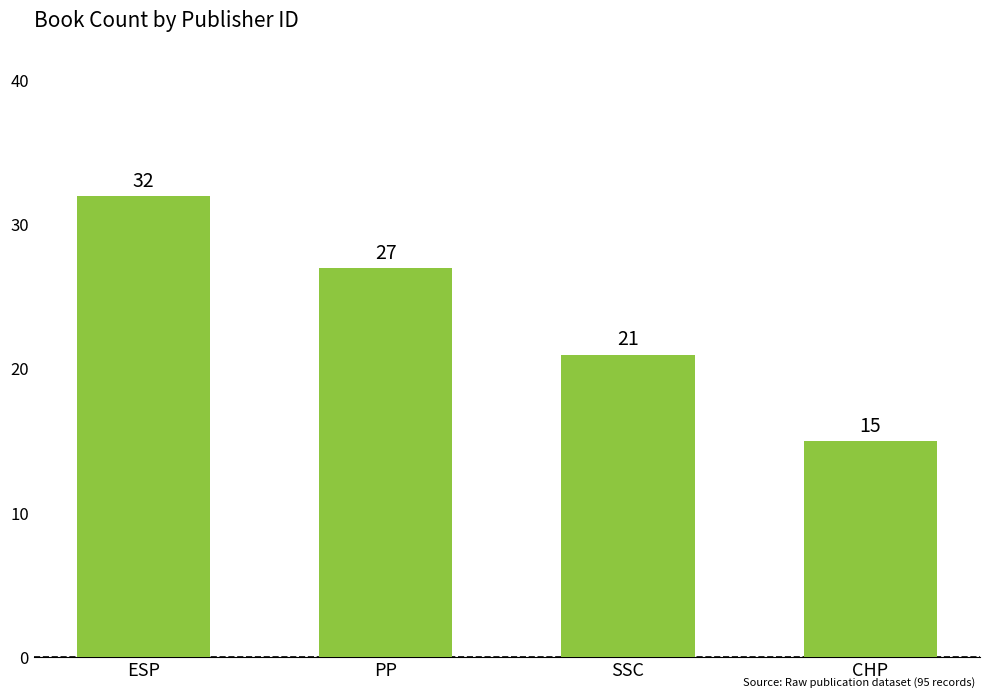

What position from the left is CHP?

4